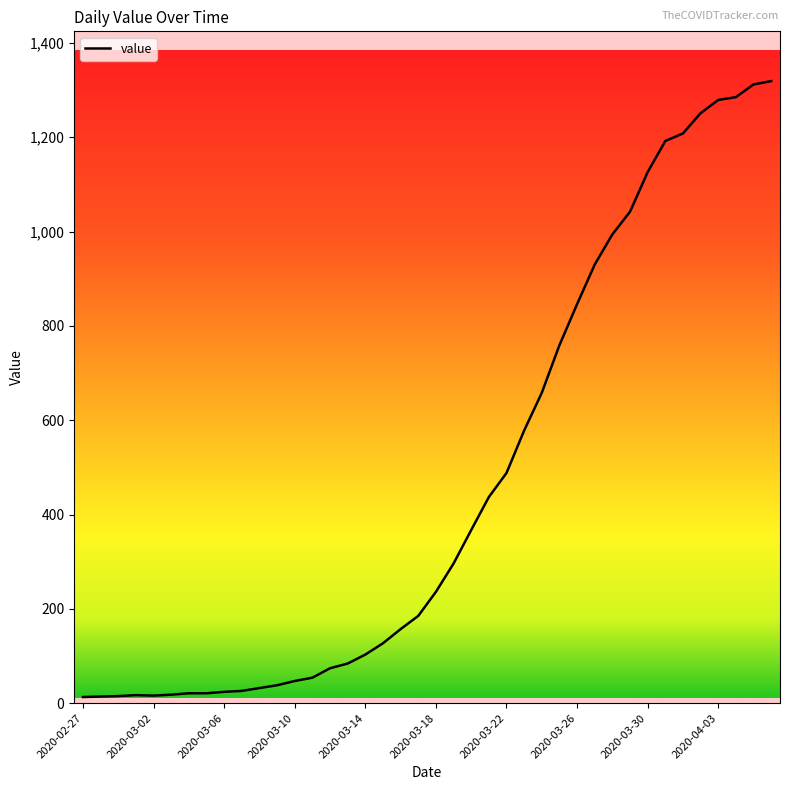

What is the difference between the second highest and second lowest values?

1298